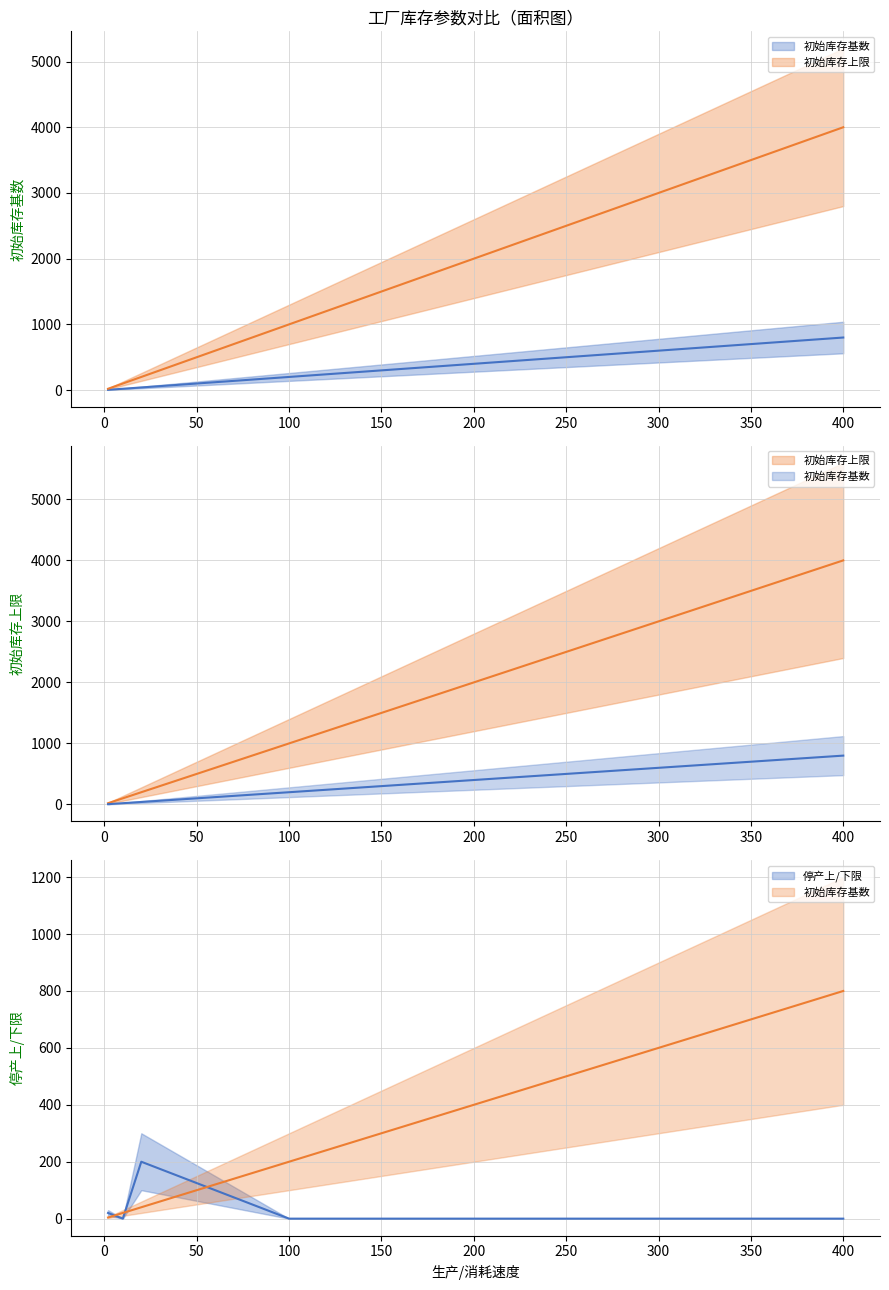

Which series has the largest total across all categories?

初始库存上限